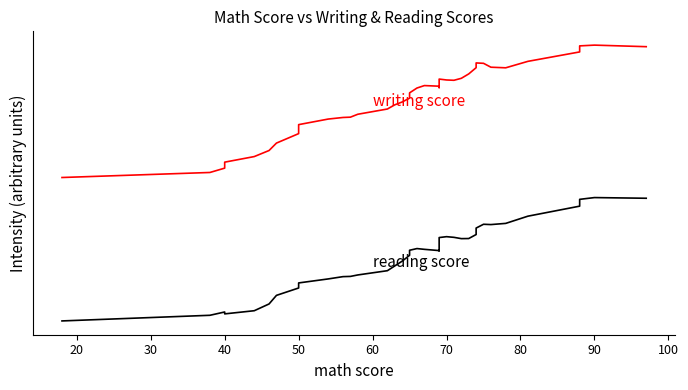

True or false: reading score and writing score cross at least once.

False